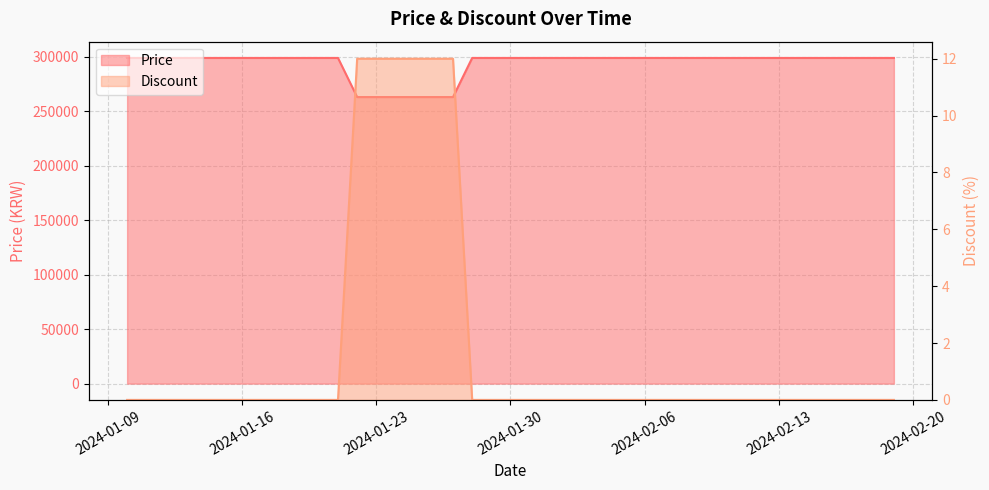

What is the label of the 28th point from the left?

2024-02-07